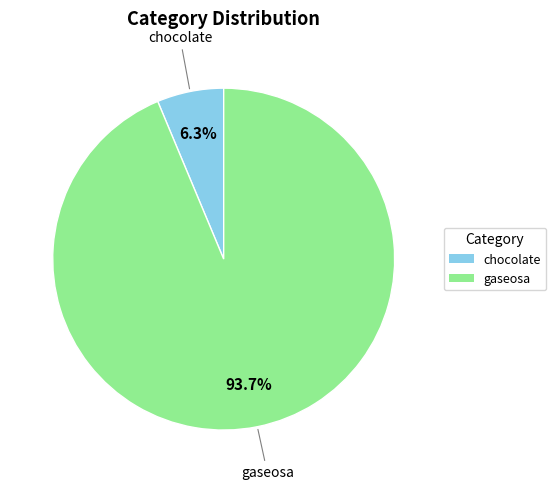

Which category has the smallest portion of the pie?

chocolate